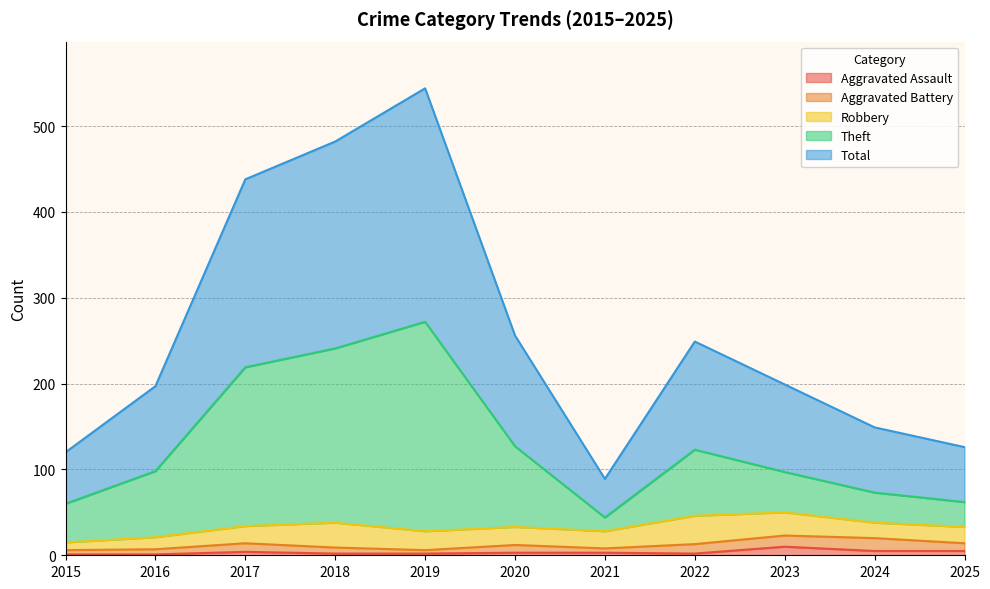

At how many categories does at least one series exceed 126?

8